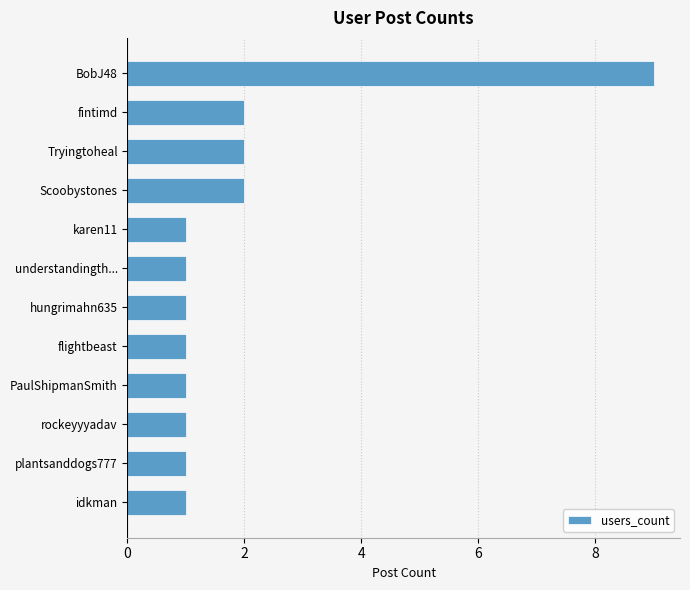

What is the greatest value displayed?

9